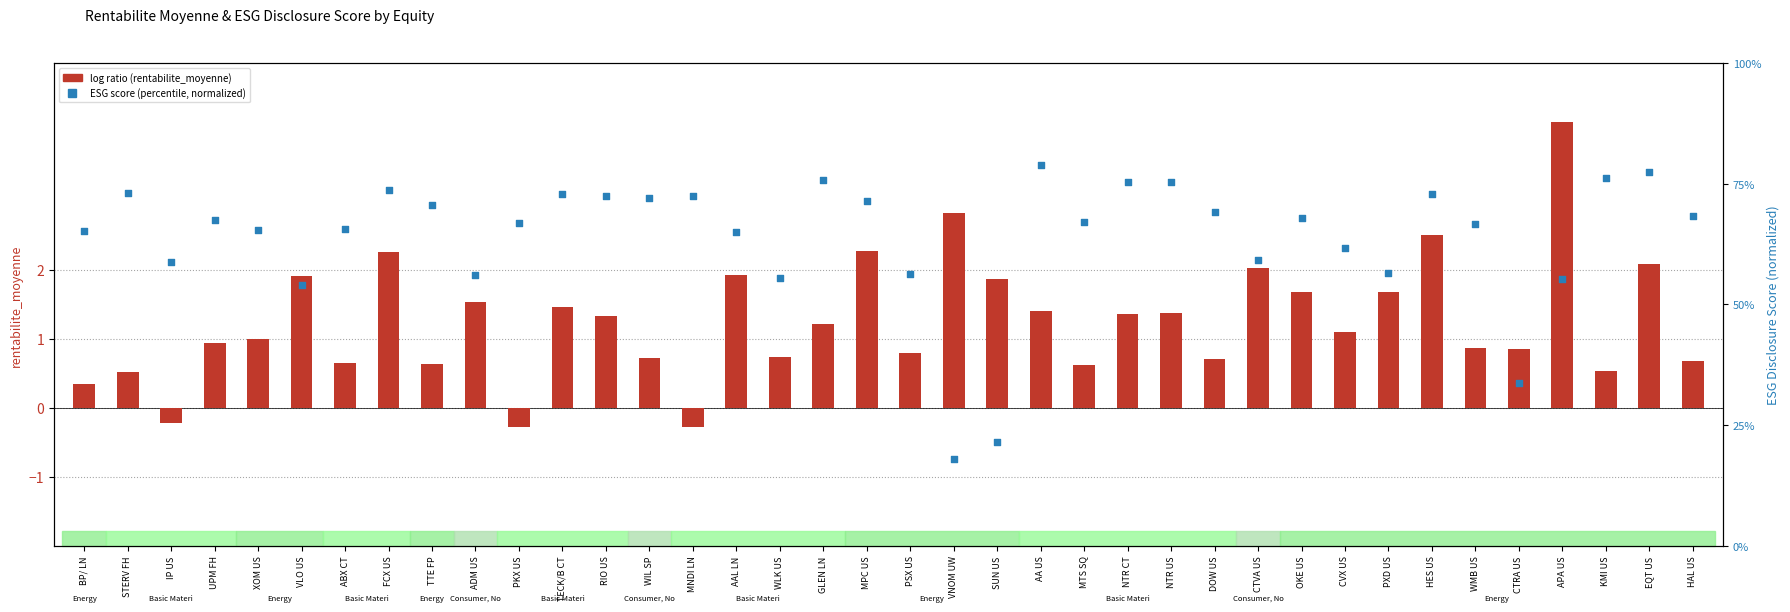

At how many categories does at least one series exceed 0?

38